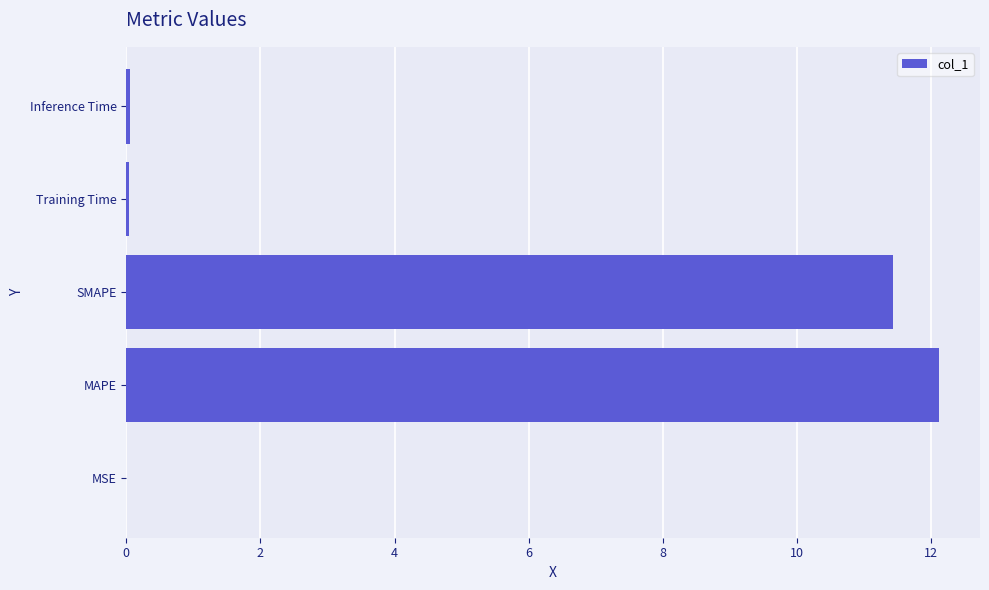

The chart shows a value of 16.2 at SMAPE. True or false?

False